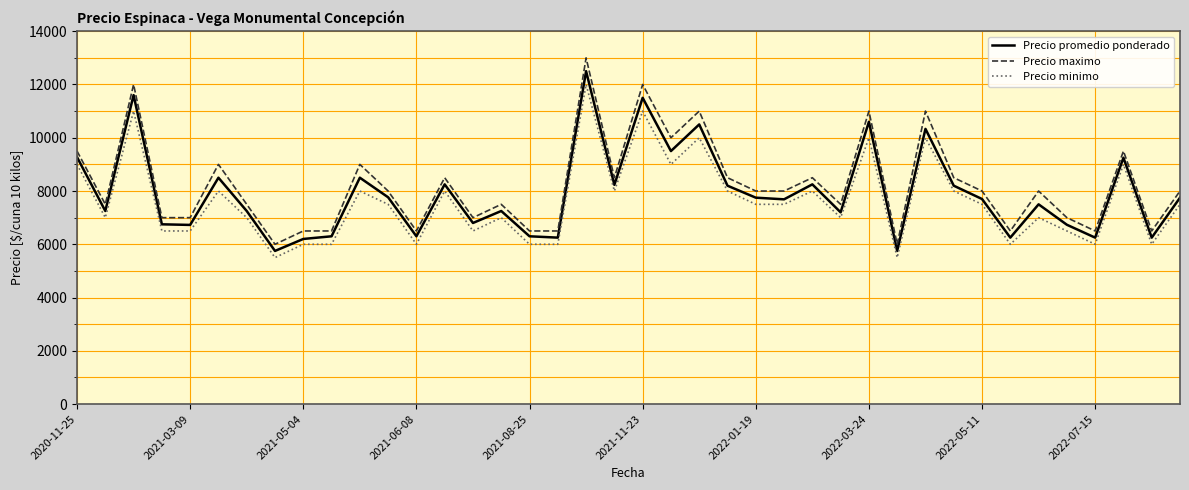

At how many categories does at least one series exceed 11323?

3